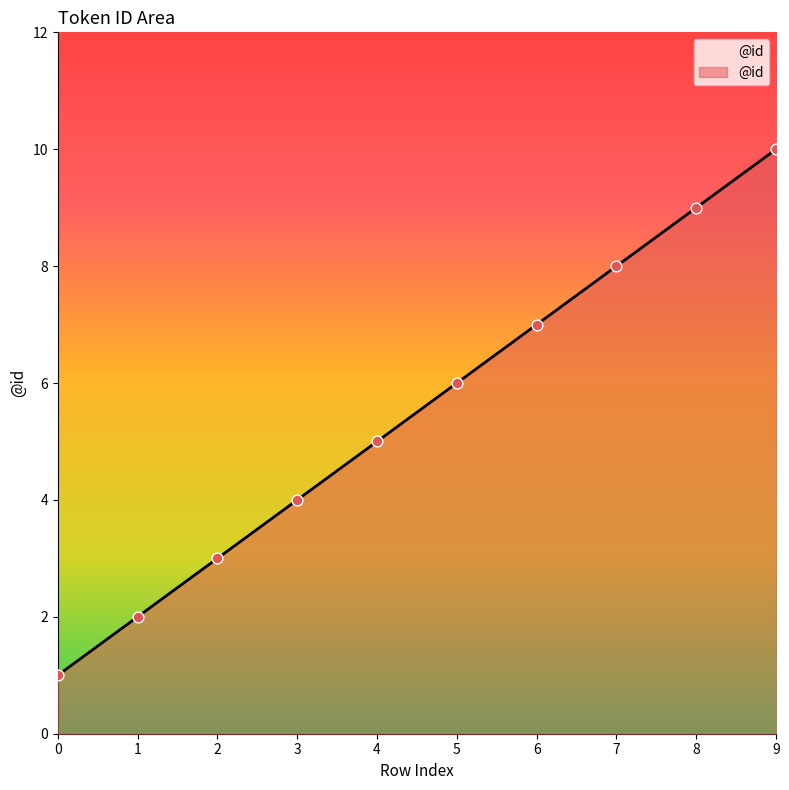

Approximately how many times larger is the value at 1 compared to 9?

0.2